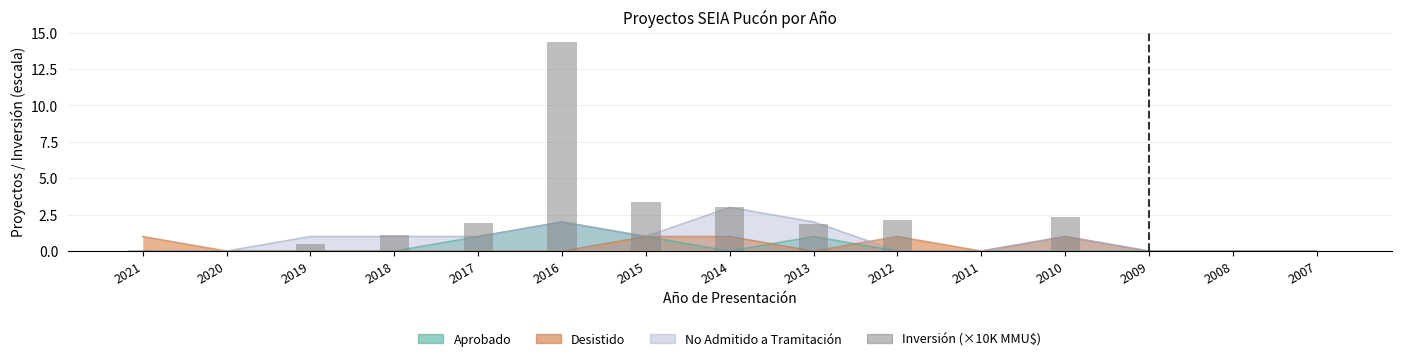

List the labels in order of value, smallest first.

2020, 2011, 2009, 2008, 2007, 2021, 2019, 2018, 2013, 2017, 2012, 2010, 2014, 2015, 2016